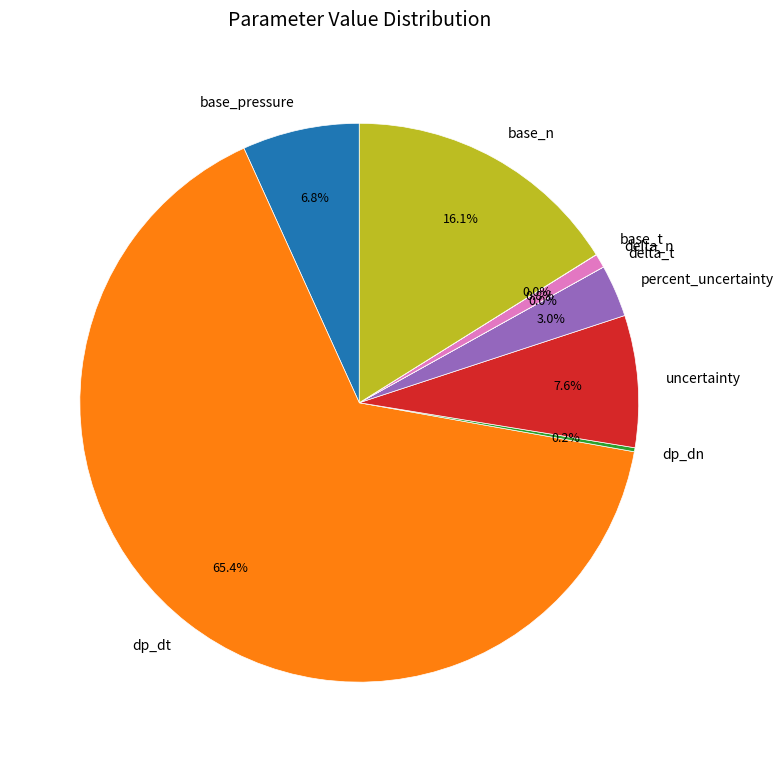

Is it true that uncertainty is 8% of the pie?

True